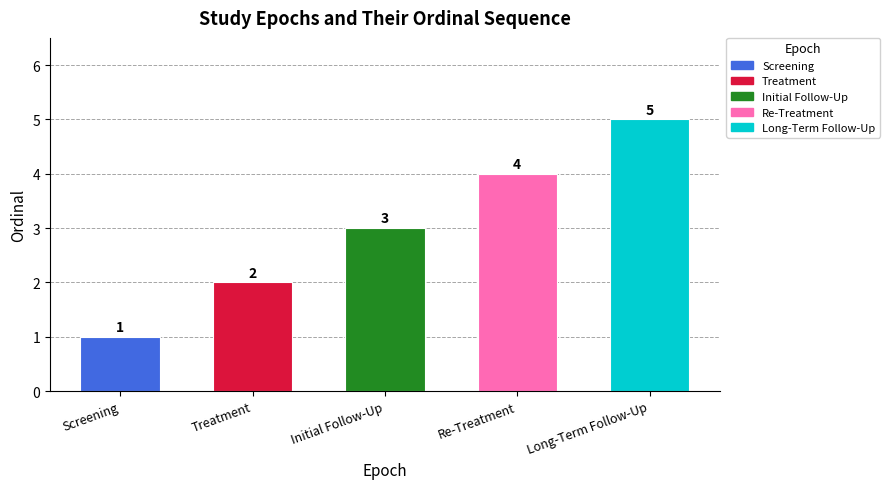

Reading right to left, transcribe all the data shown in this chart.

5	4	3	2	1